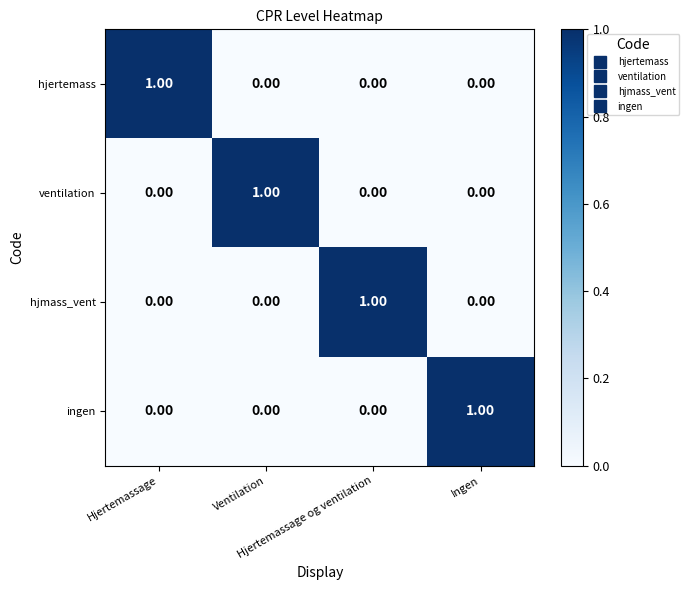

Rank the series by their maximum value, from highest to lowest.

hjertemass, ventilation, hjmass_vent, ingen